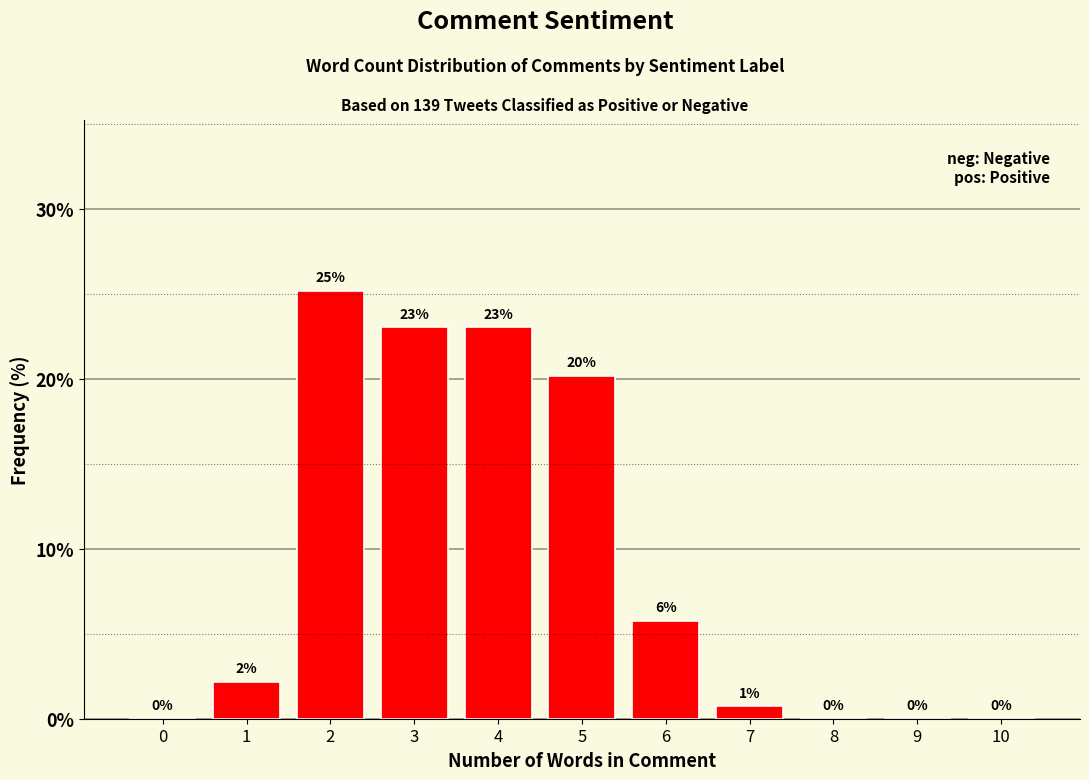

What is the sum of all values?

100.0